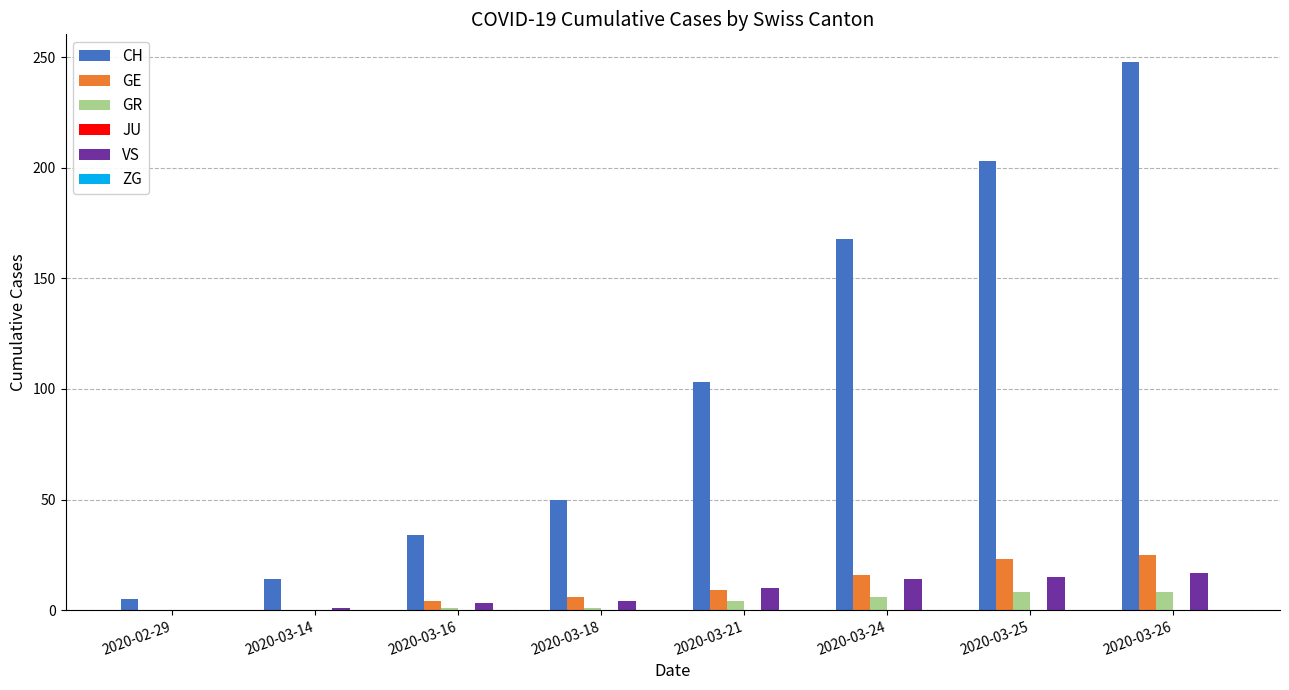

What is the maximum value shown in the chart?

248